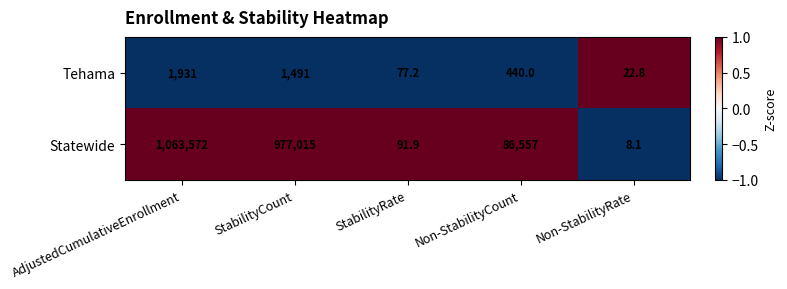

Which category has the highest value in the Tehama series?

AdjustedCumulativeEnrollment